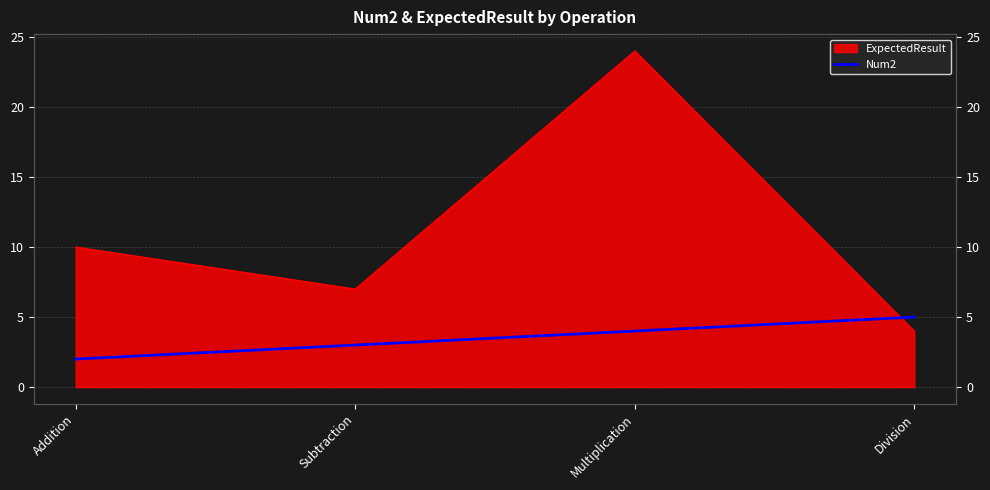

List the labels in order of value, largest first.

Division, Multiplication, Subtraction, Addition